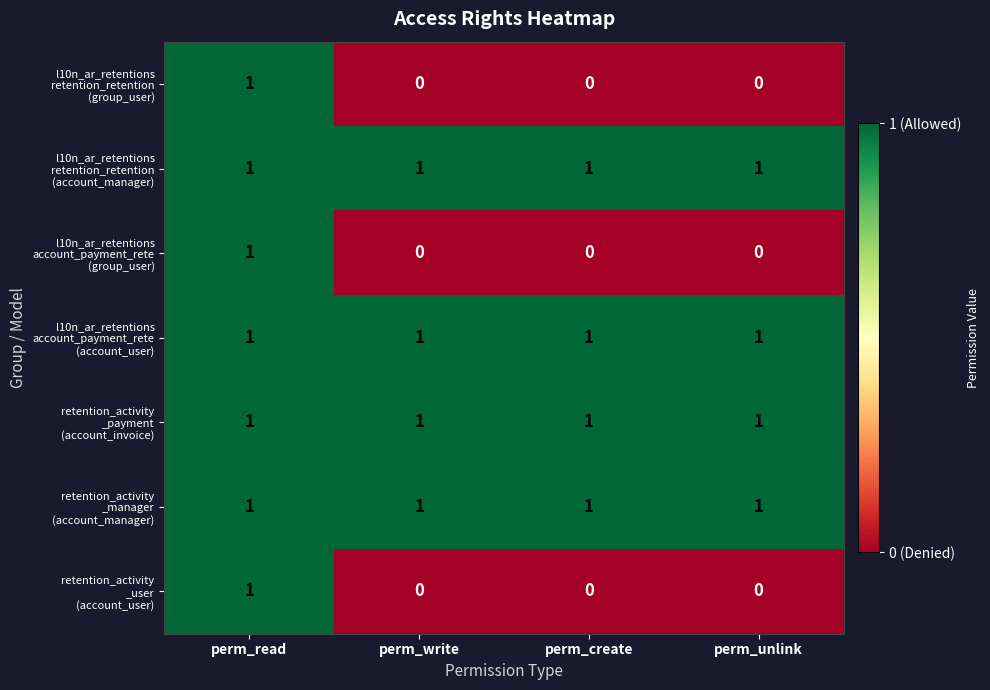

At how many categories does at least one series exceed 0?

4